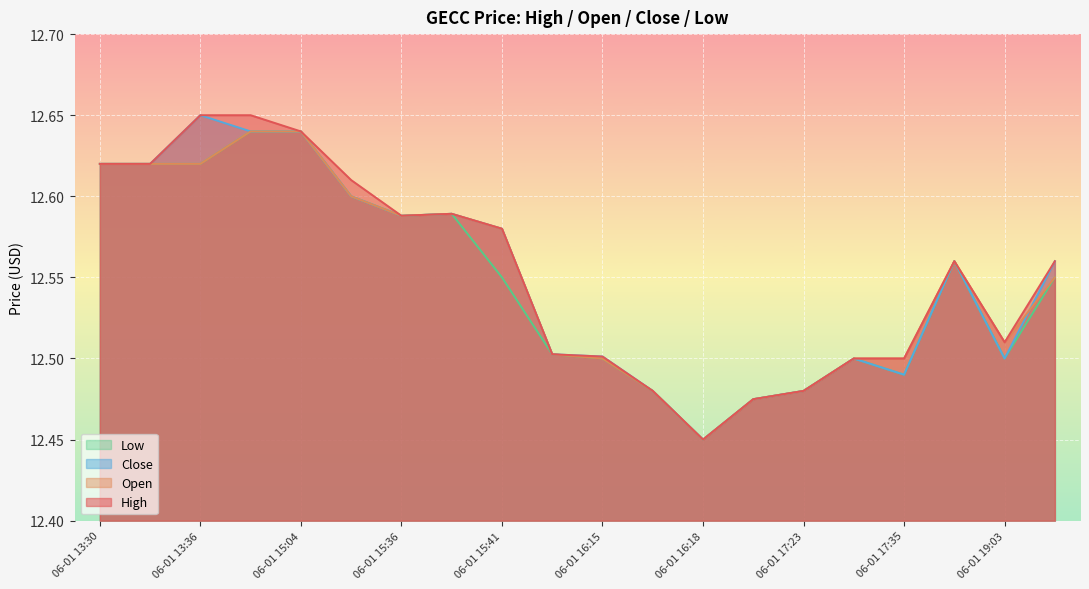

What position from the right is 06-01 15:04?

16